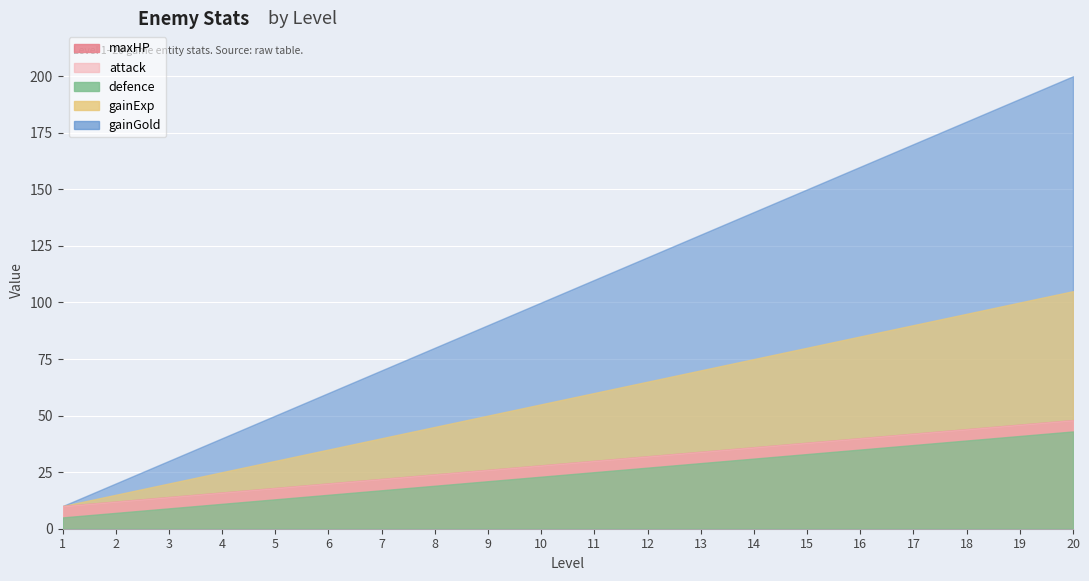

True or false: maxHP and gainGold cross at least once.

False